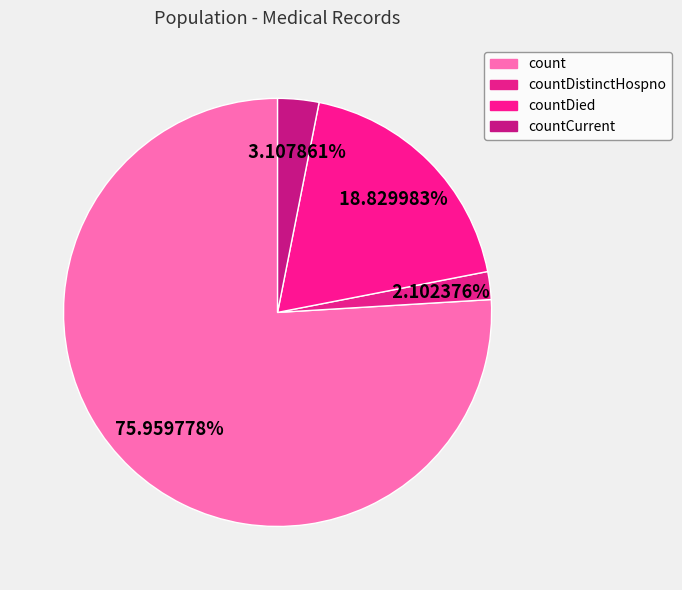

What portion of the pie excludes countDistinctHospno?

97.9%